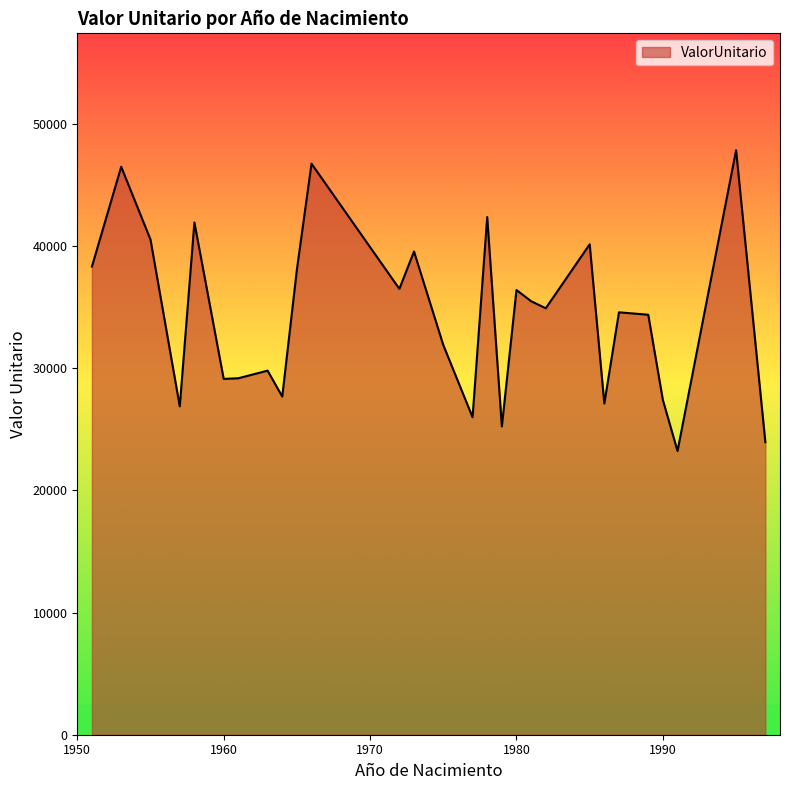

What is the maximum value shown in the chart?

47825.9